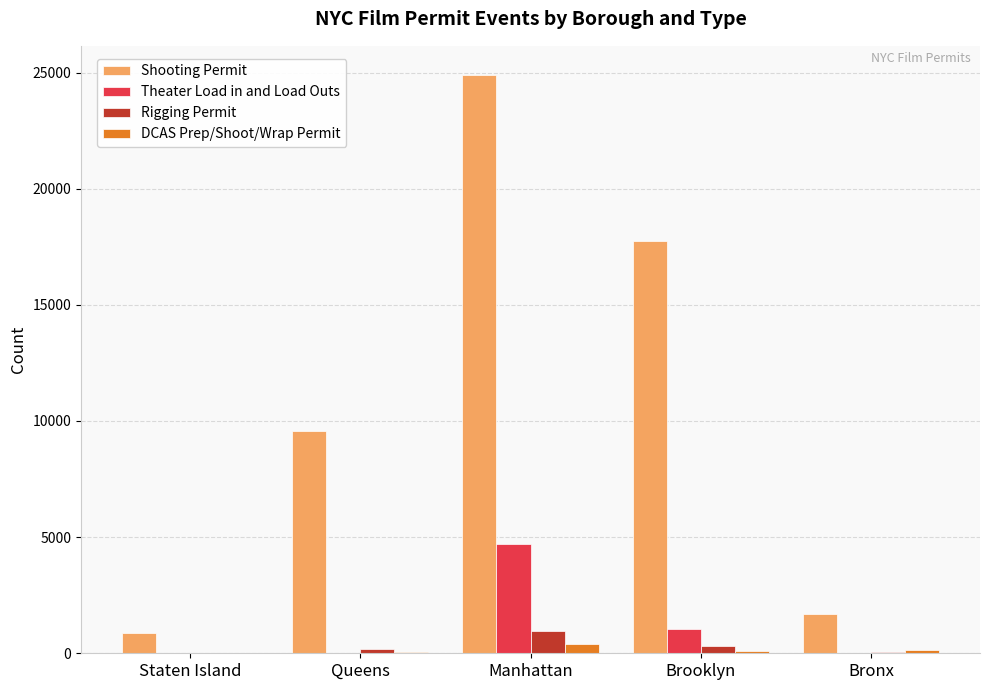

Is the value of DCAS Prep/Shoot/Wrap Permit at Staten Island greater than the value of Shooting Permit at Bronx?

No